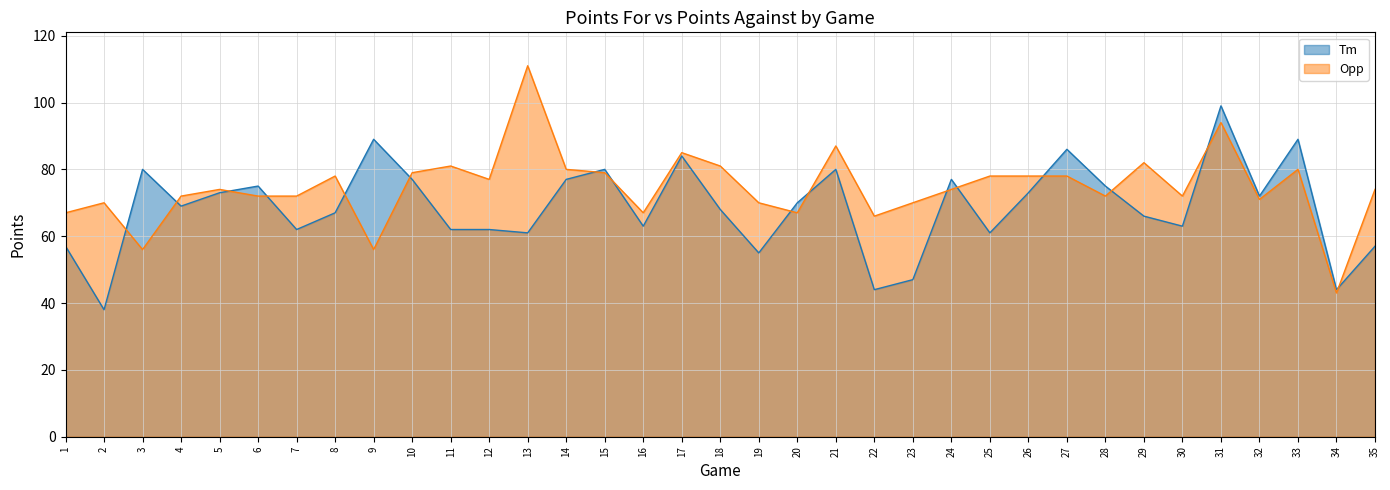

What is the difference between the highest and lowest values at 16?

4